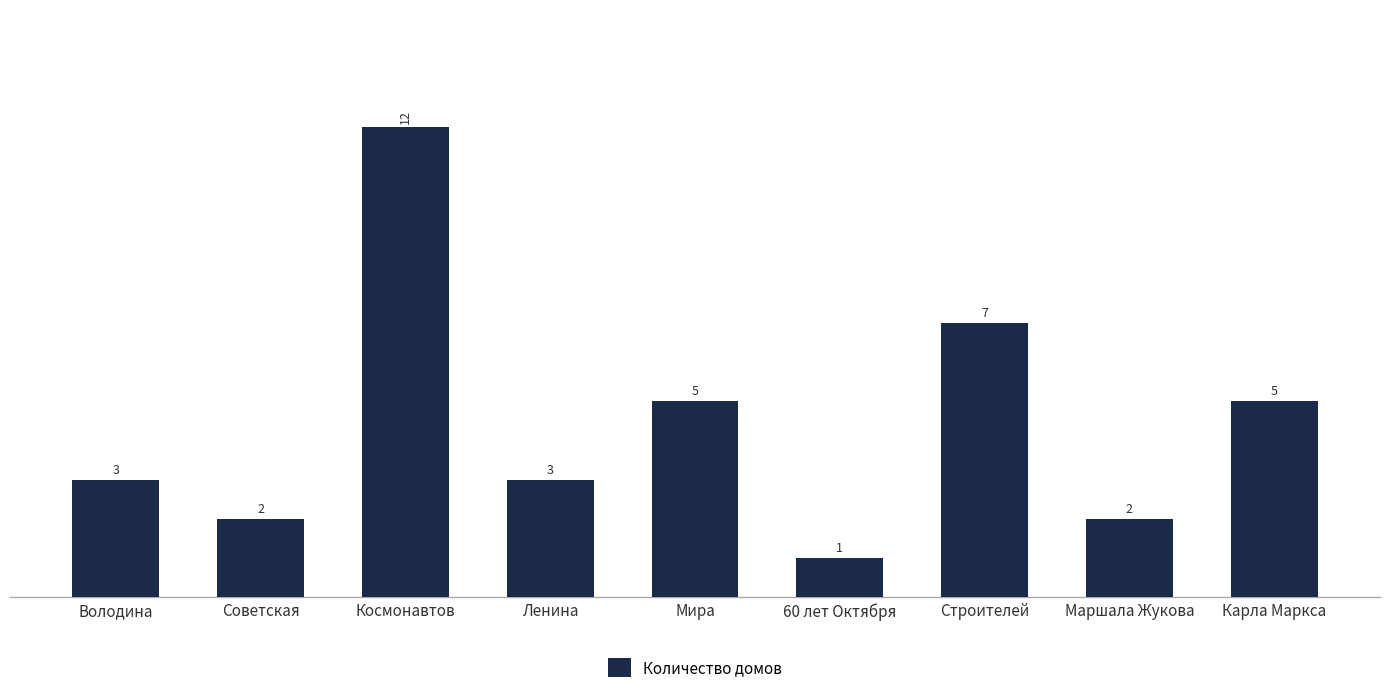

Which label corresponds to the smallest value in the chart?

60 лет Октября